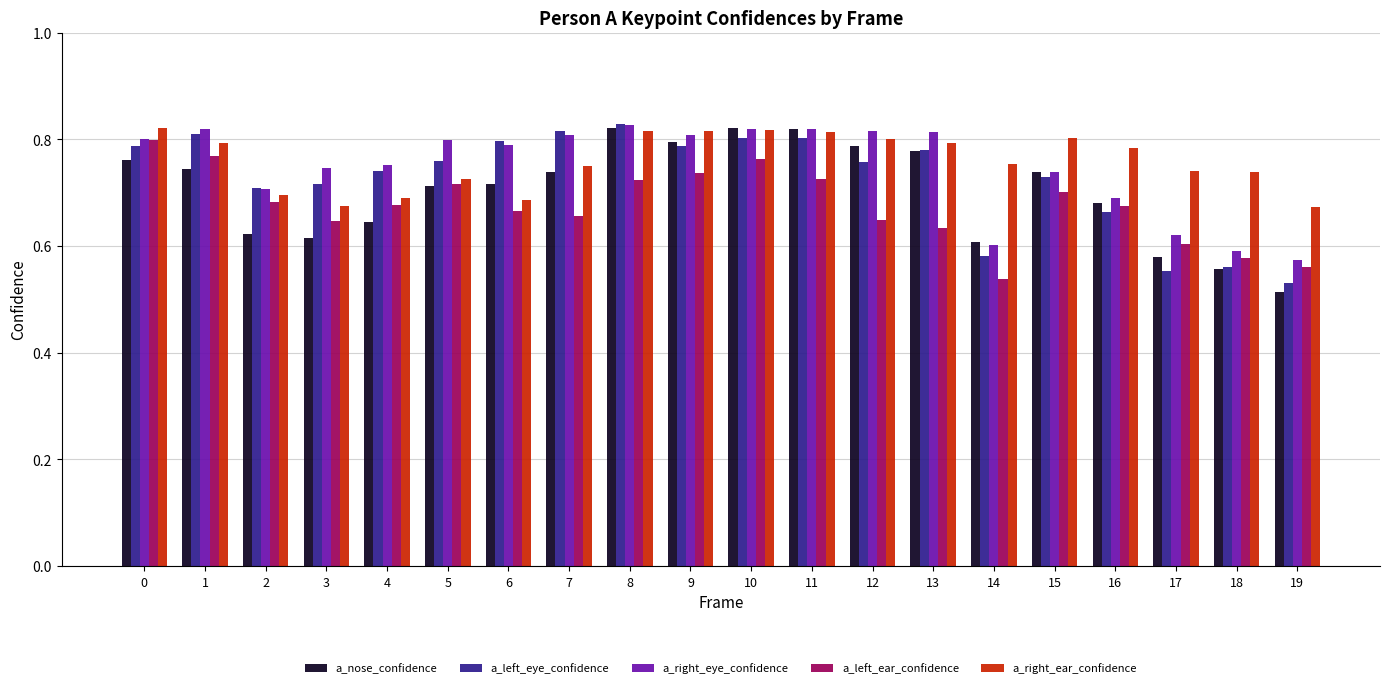

At which label does a_nose_confidence reach its minimum?

19